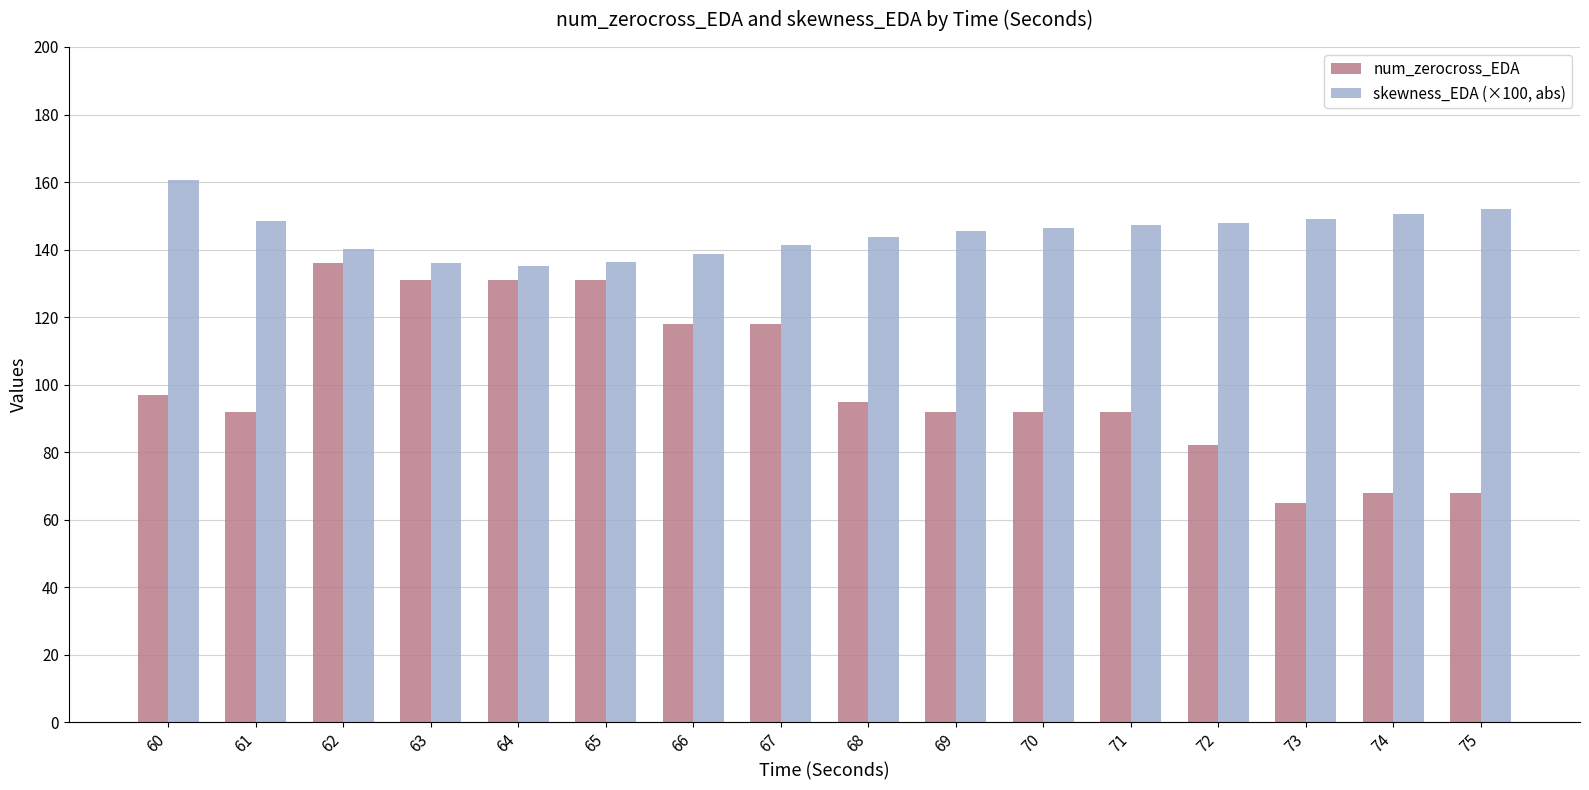

How many categories are shown in the chart?

16